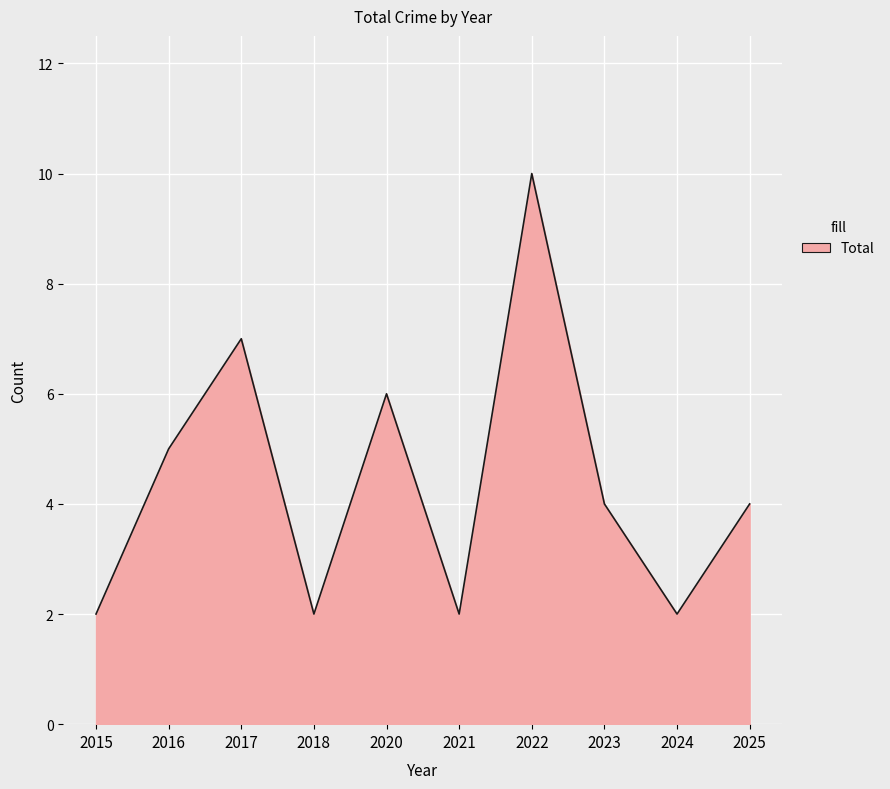

True or false: there are more than 1 points higher than both neighbors.

True